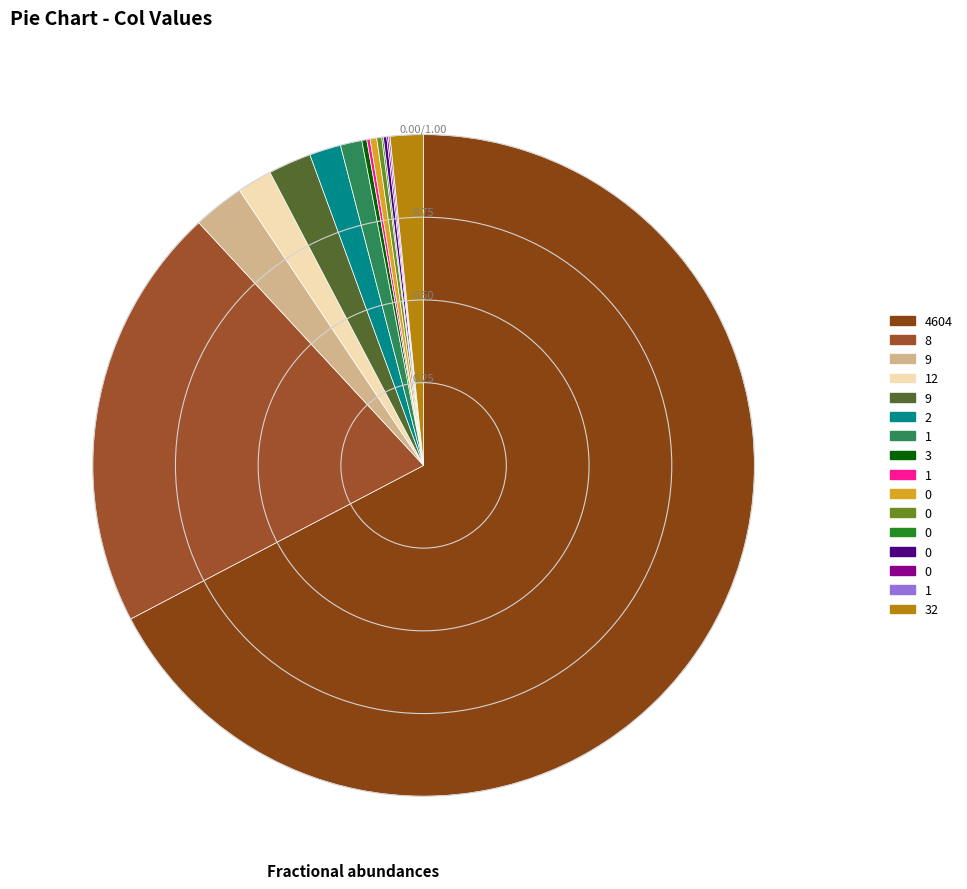

Does any single category account for the majority?

Yes